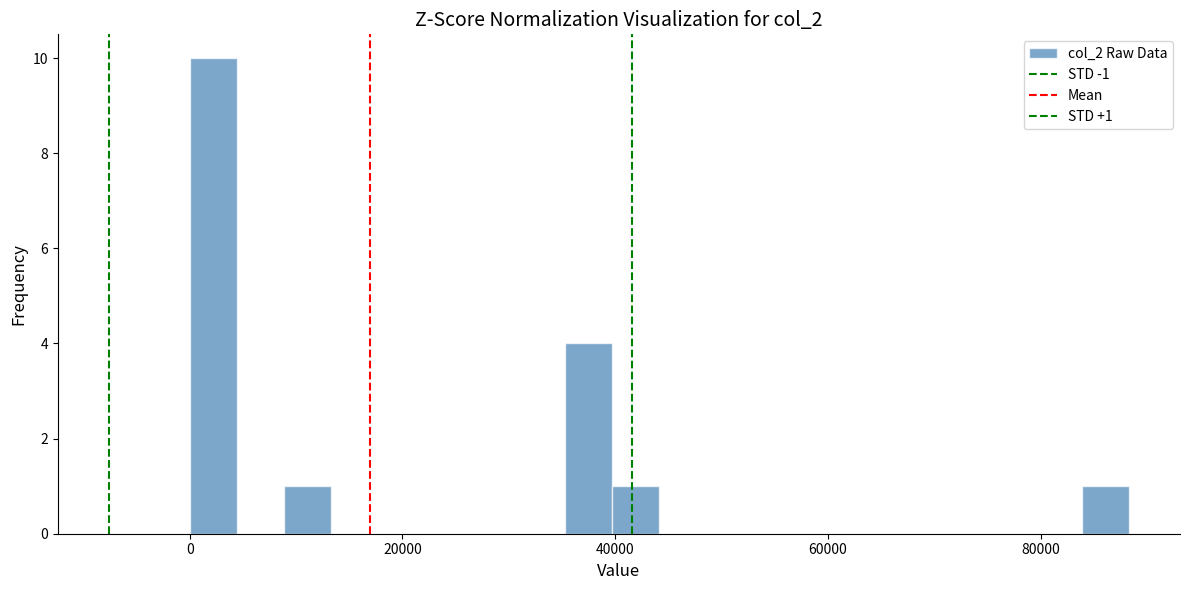

Around what value on the x-axis is the tallest bar? Give the approximate position of its centre, as read against the axis.

2000